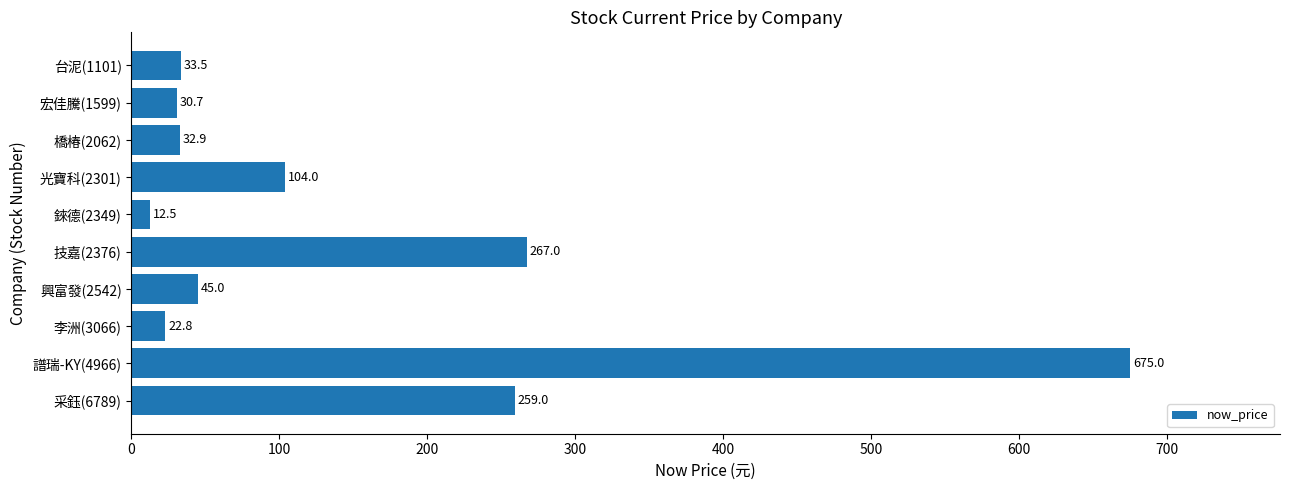

Reading bottom to top, transcribe all the data shown in this chart.

259.0	675.0	22.8	45.0	267.0	12.5	104.0	32.9	30.7	33.5